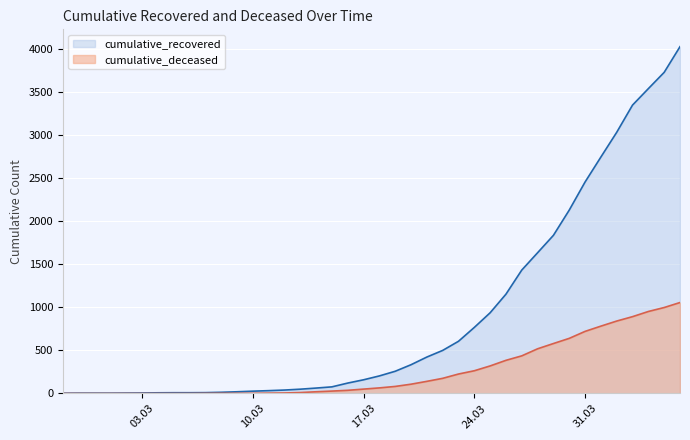

Does the chart display data point markers on the line(s)?

No